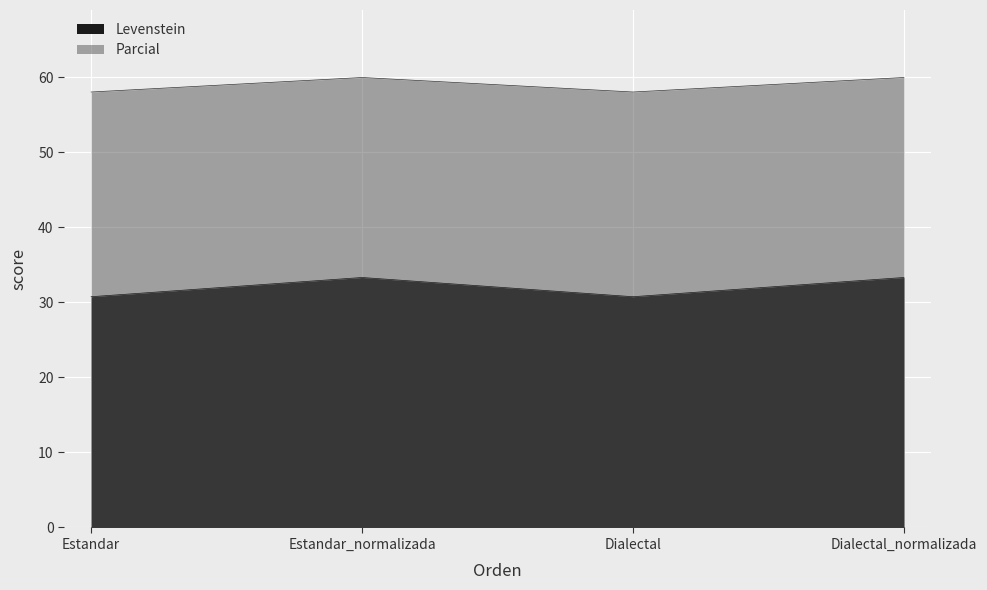

Is it true that Levenstein equals 33.3 at Estandar_normalizada?

True